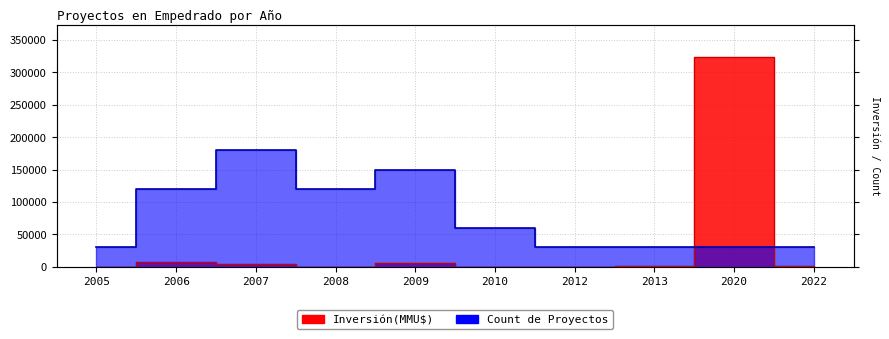

How many times do Count and Inversión(MMU$) cross each other?

2